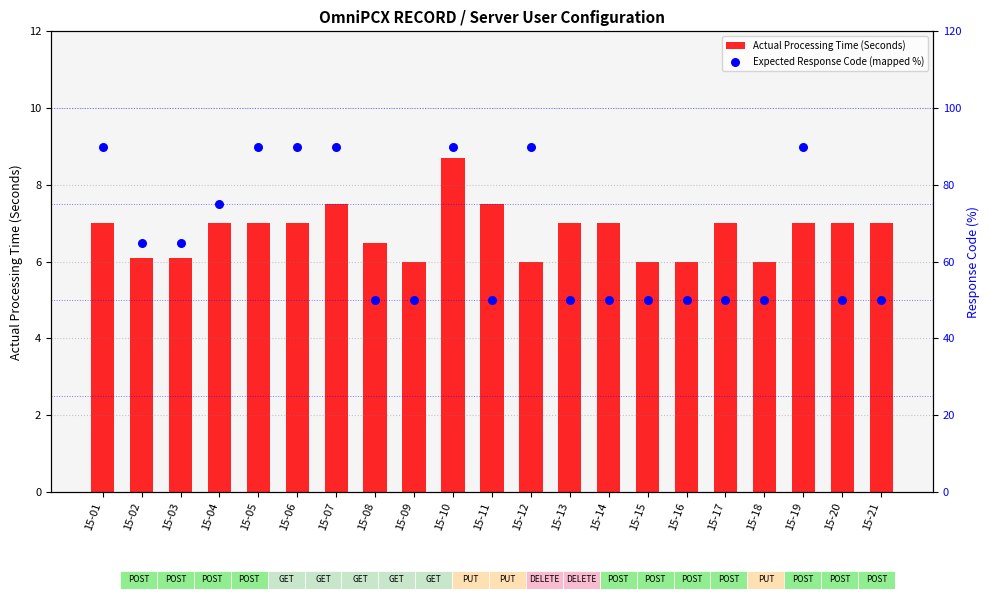

At which category is the sum across all series the highest?

15-10